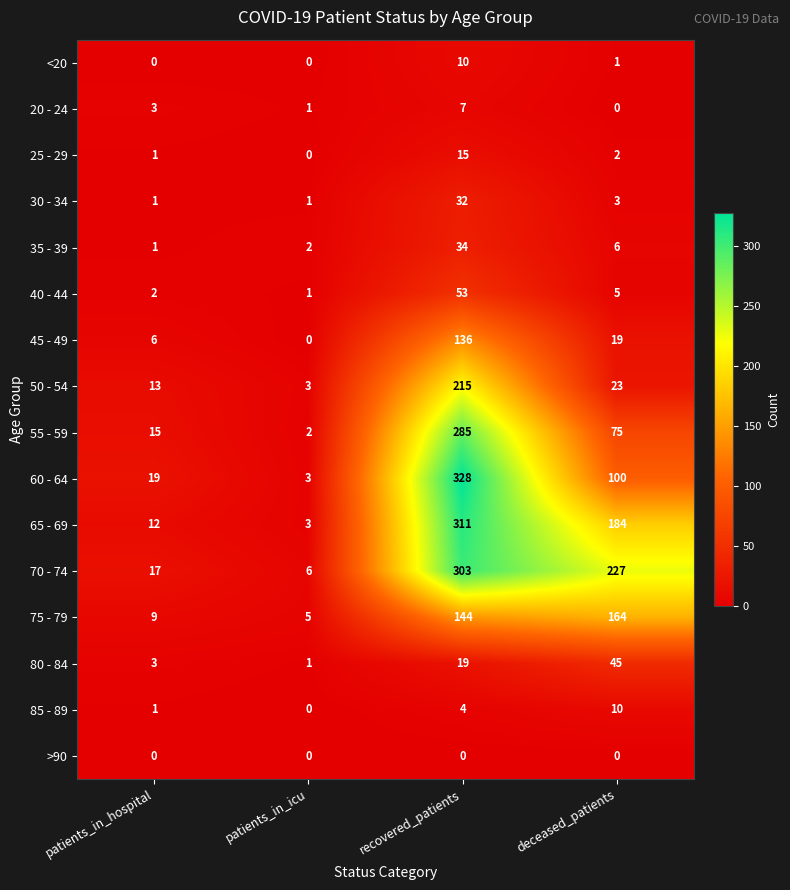

True or false: 25 - 29 has a value of 3 at deceased_patients.

False